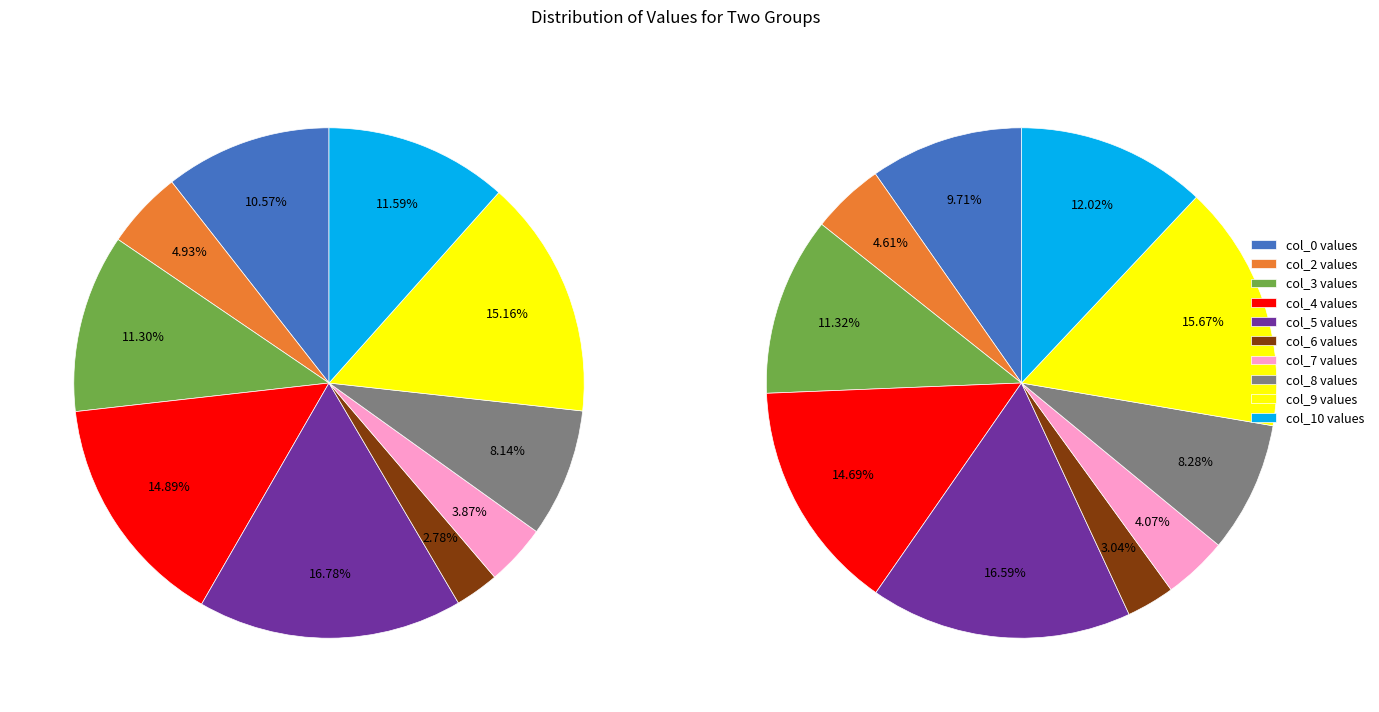

To the nearest percent, what is the average slice percentage?

10%